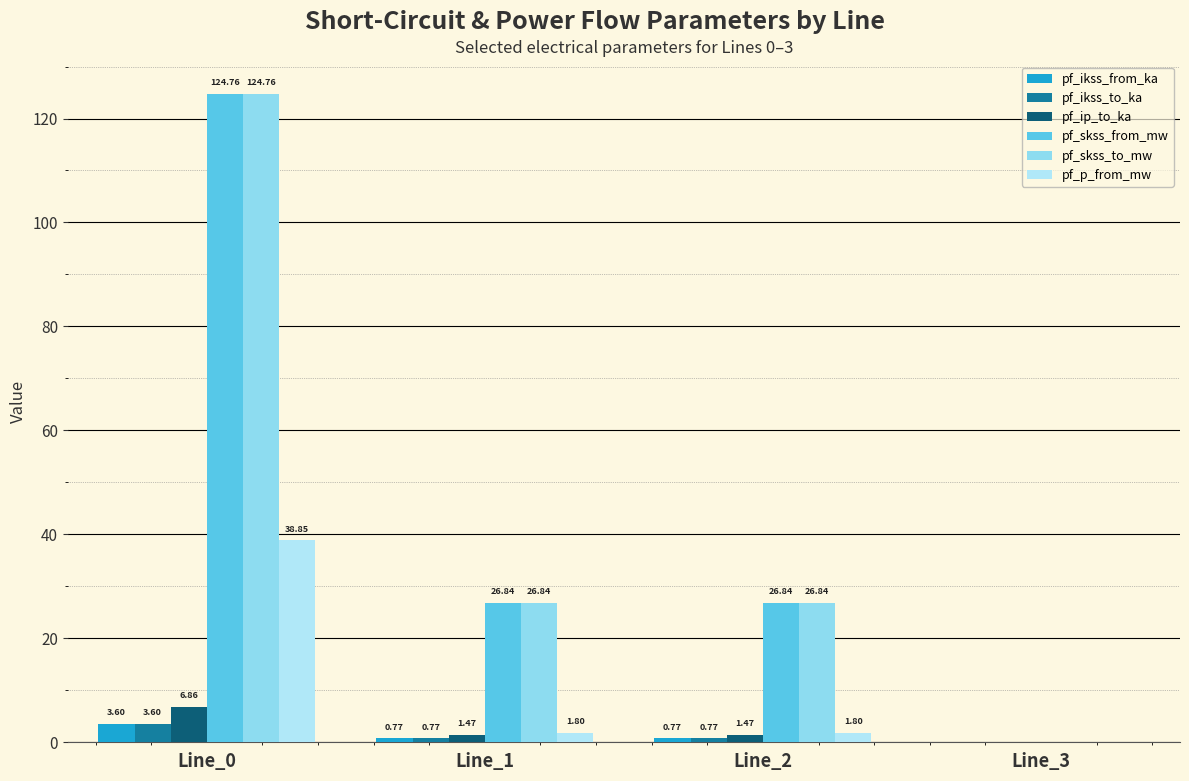

The value of pf_ikss_to_ka at Line_3 is 0.0. True or false?

True